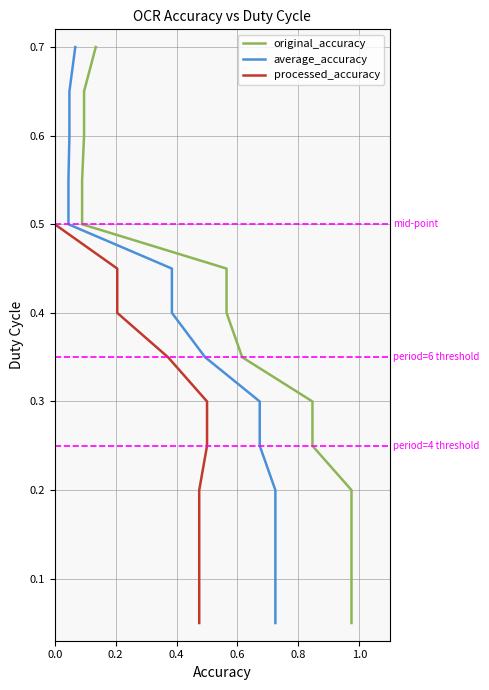

How many data points does each series have?

14